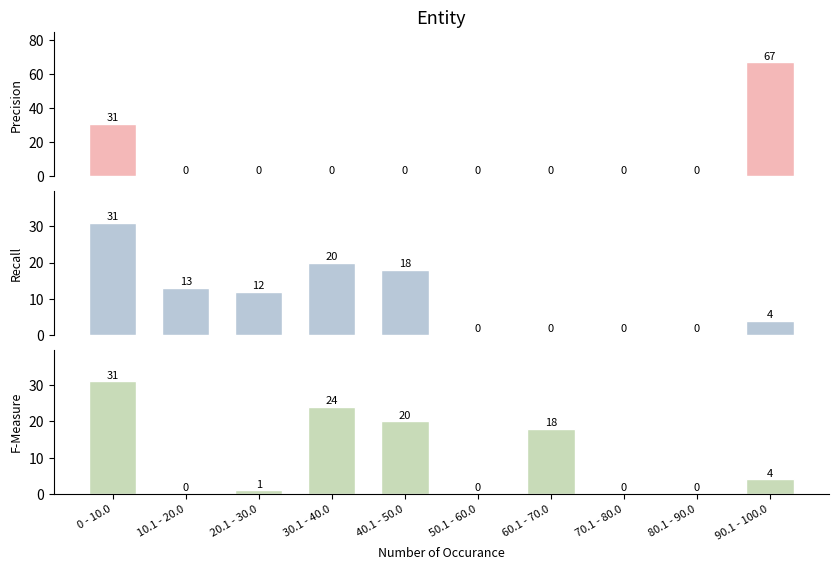

What is the difference between the maximum and minimum values in the F-Measure series?

31